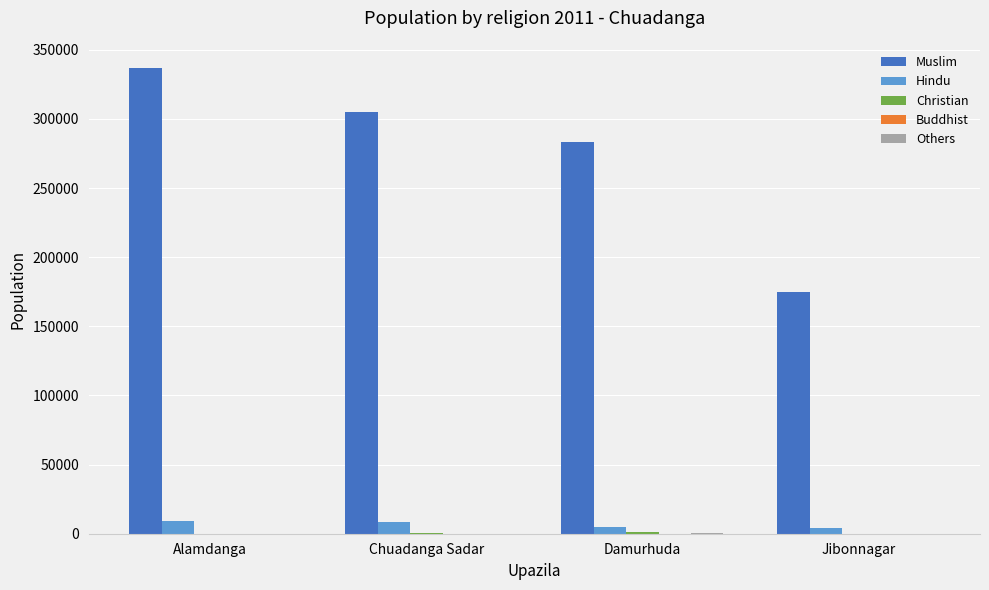

Count the number of data series in this chart.

5